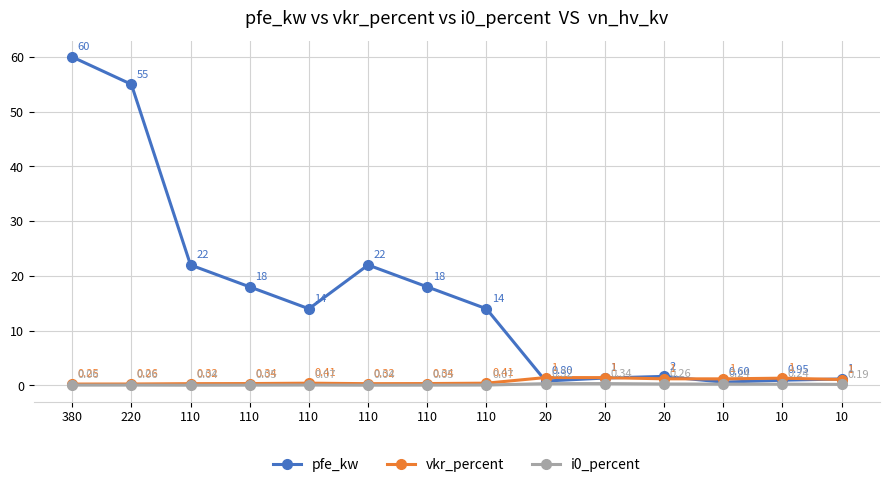

What is the value of the i0_percent point at the 10th from the left?

0.3